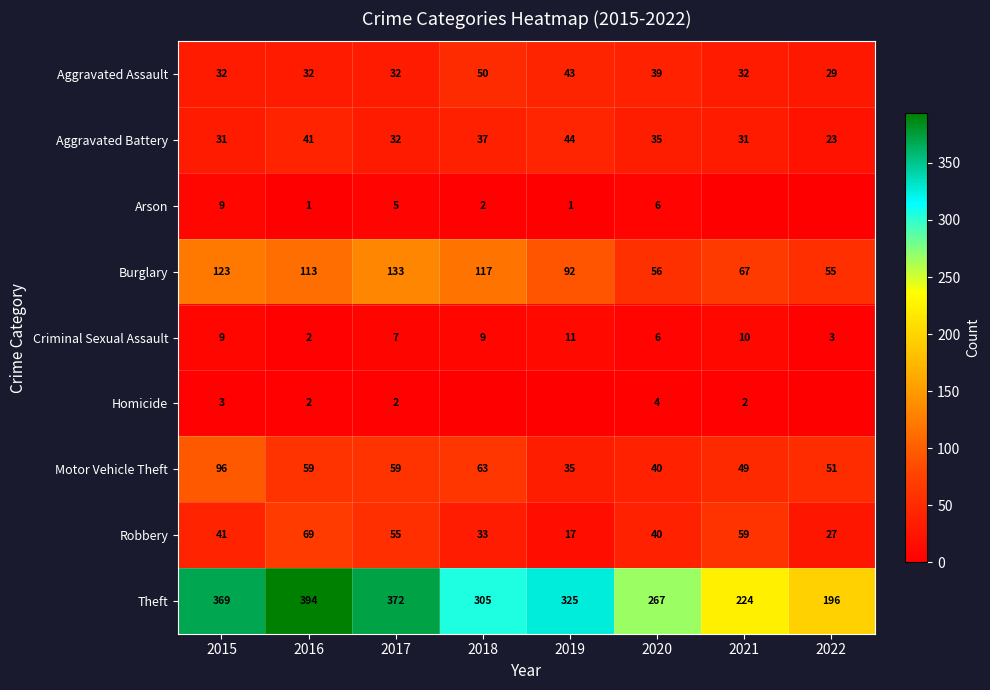

Which category has the highest value in the Motor Vehicle Theft series?

2015